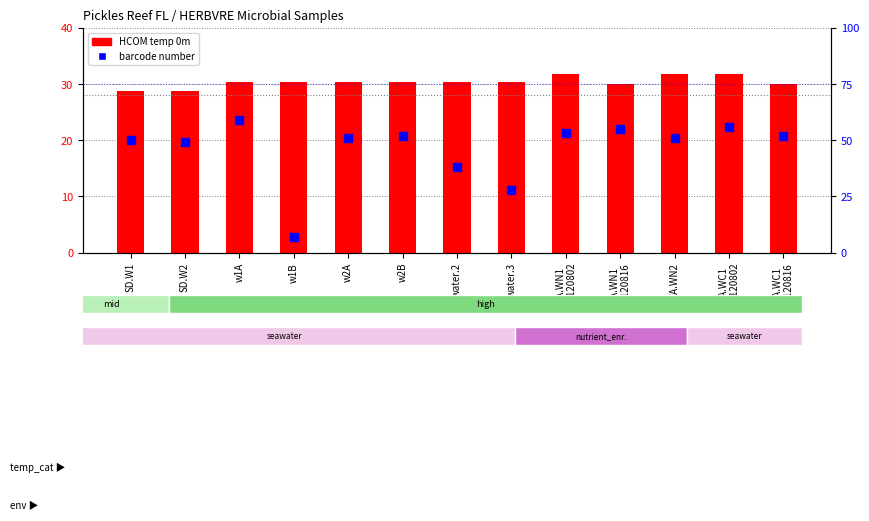

Which series has the largest Y range (max minus min)?

barcode number